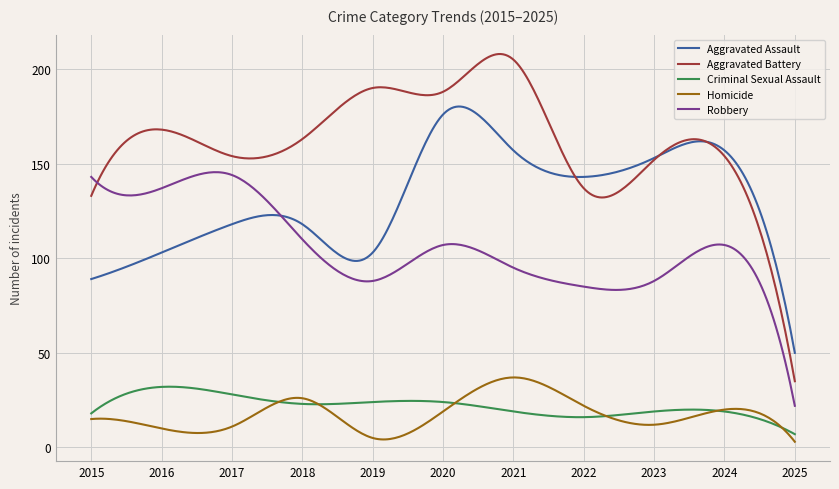

Which series has the largest range (max minus min)?

Aggravated Battery